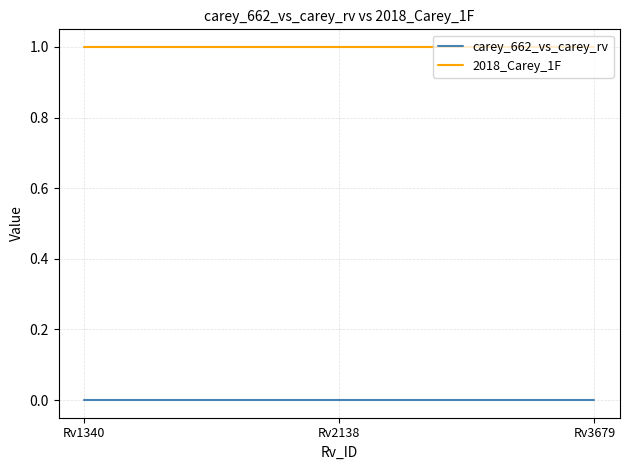

Rank the series by their maximum value, from highest to lowest.

2018_Carey_1F, carey_662_vs_carey_rv